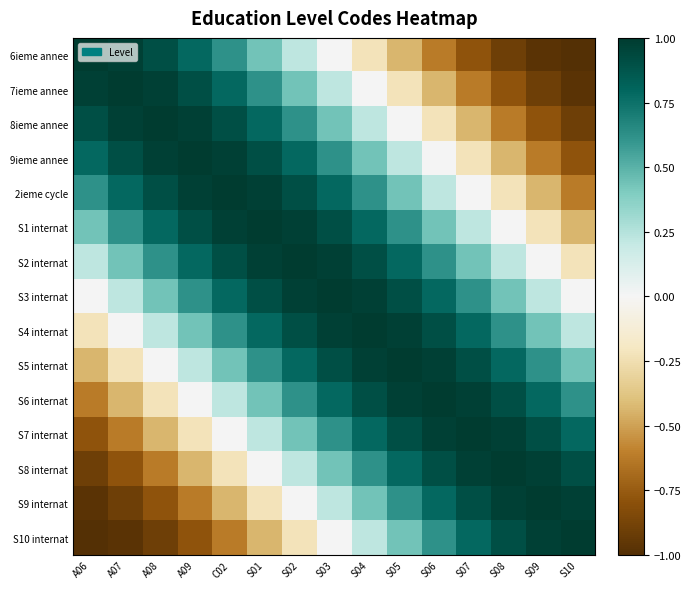

Reading left to right, extract all data points from this chart.

6ieme annee: A06=1.0	A07=1.0	A08=0.9	A09=0.8	C02=0.6	S01=0.4	S02=0.2	S03=0.0	S04=-0.2	S05=-0.4	S06=-0.6	S07=-0.8	S08=-0.9	S09=-1.0	S10=-1.0
7ieme annee: A06=1.0	A07=1.0	A08=1.0	A09=0.9	C02=0.8	S01=0.6	S02=0.4	S03=0.2	S04=0.0	S05=-0.2	S06=-0.4	S07=-0.6	S08=-0.8	S09=-0.9	S10=-1.0
8ieme annee: A06=0.9	A07=1.0	A08=1.0	A09=1.0	C02=0.9	S01=0.8	S02=0.6	S03=0.4	S04=0.2	S05=0.0	S06=-0.2	S07=-0.4	S08=-0.6	S09=-0.8	S10=-0.9
9ieme annee: A06=0.8	A07=0.9	A08=1.0	A09=1.0	C02=1.0	S01=0.9	S02=0.8	S03=0.6	S04=0.4	S05=0.2	S06=0.0	S07=-0.2	S08=-0.4	S09=-0.6	S10=-0.8
2ieme cycle: A06=0.6	A07=0.8	A08=0.9	A09=1.0	C02=1.0	S01=1.0	S02=0.9	S03=0.8	S04=0.6	S05=0.4	S06=0.2	S07=0.0	S08=-0.2	S09=-0.4	S10=-0.6
S1 internat: A06=0.4	A07=0.6	A08=0.8	A09=0.9	C02=1.0	S01=1.0	S02=1.0	S03=0.9	S04=0.8	S05=0.6	S06=0.4	S07=0.2	S08=0.0	S09=-0.2	S10=-0.4
S2 internat: A06=0.2	A07=0.4	A08=0.6	A09=0.8	C02=0.9	S01=1.0	S02=1.0	S03=1.0	S04=0.9	S05=0.8	S06=0.6	S07=0.4	S08=0.2	S09=0.0	S10=-0.2
S3 internat: A06=0.0	A07=0.2	A08=0.4	A09=0.6	C02=0.8	S01=0.9	S02=1.0	S03=1.0	S04=1.0	S05=0.9	S06=0.8	S07=0.6	S08=0.4	S09=0.2	S10=0.0
S4 internat: A06=-0.2	A07=0.0	A08=0.2	A09=0.4	C02=0.6	S01=0.8	S02=0.9	S03=1.0	S04=1.0	S05=1.0	S06=0.9	S07=0.8	S08=0.6	S09=0.4	S10=0.2
S5 internat: A06=-0.4	A07=-0.2	A08=0.0	A09=0.2	C02=0.4	S01=0.6	S02=0.8	S03=0.9	S04=1.0	S05=1.0	S06=1.0	S07=0.9	S08=0.8	S09=0.6	S10=0.4
S6 internat: A06=-0.6	A07=-0.4	A08=-0.2	A09=0.0	C02=0.2	S01=0.4	S02=0.6	S03=0.8	S04=0.9	S05=1.0	S06=1.0	S07=1.0	S08=0.9	S09=0.8	S10=0.6
S7 internat: A06=-0.8	A07=-0.6	A08=-0.4	A09=-0.2	C02=0.0	S01=0.2	S02=0.4	S03=0.6	S04=0.8	S05=0.9	S06=1.0	S07=1.0	S08=1.0	S09=0.9	S10=0.8
S8 internat: A06=-0.9	A07=-0.8	A08=-0.6	A09=-0.4	C02=-0.2	S01=0.0	S02=0.2	S03=0.4	S04=0.6	S05=0.8	S06=0.9	S07=1.0	S08=1.0	S09=1.0	S10=0.9
S9 internat: A06=-1.0	A07=-0.9	A08=-0.8	A09=-0.6	C02=-0.4	S01=-0.2	S02=0.0	S03=0.2	S04=0.4	S05=0.6	S06=0.8	S07=0.9	S08=1.0	S09=1.0	S10=1.0
S10 internat: A06=-1.0	A07=-1.0	A08=-0.9	A09=-0.8	C02=-0.6	S01=-0.4	S02=-0.2	S03=0.0	S04=0.2	S05=0.4	S06=0.6	S07=0.8	S08=0.9	S09=1.0	S10=1.0